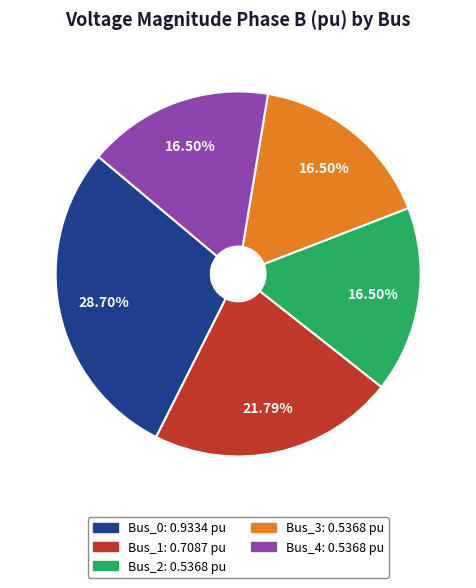

What percentage is the Bus_0 slice, to the nearest percent?

29%